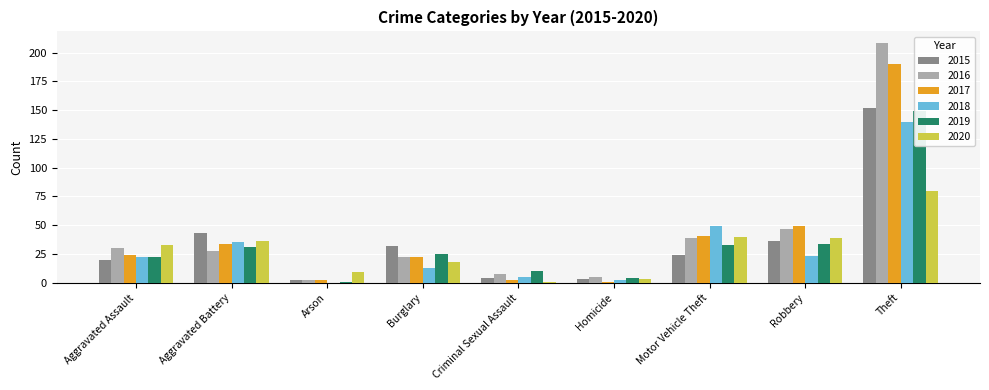

Reading right to left, extract all data points from this chart.

2015: 152	36	24	3	4	32	2	43	20
2016: 208	47	39	5	8	22	2	28	30
2017: 190	49	41	1	2	22	2	34	24
2018: 140	23	49	2	5	13	0	35	22
2019: 149	34	33	4	10	25	1	31	22
2020: 80	39	40	3	1	18	9	36	33